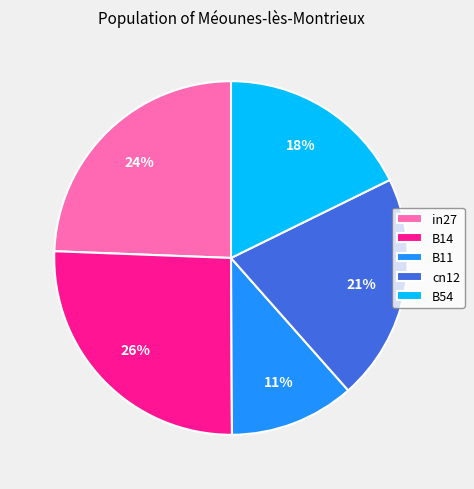

Which slice is the largest?

B14